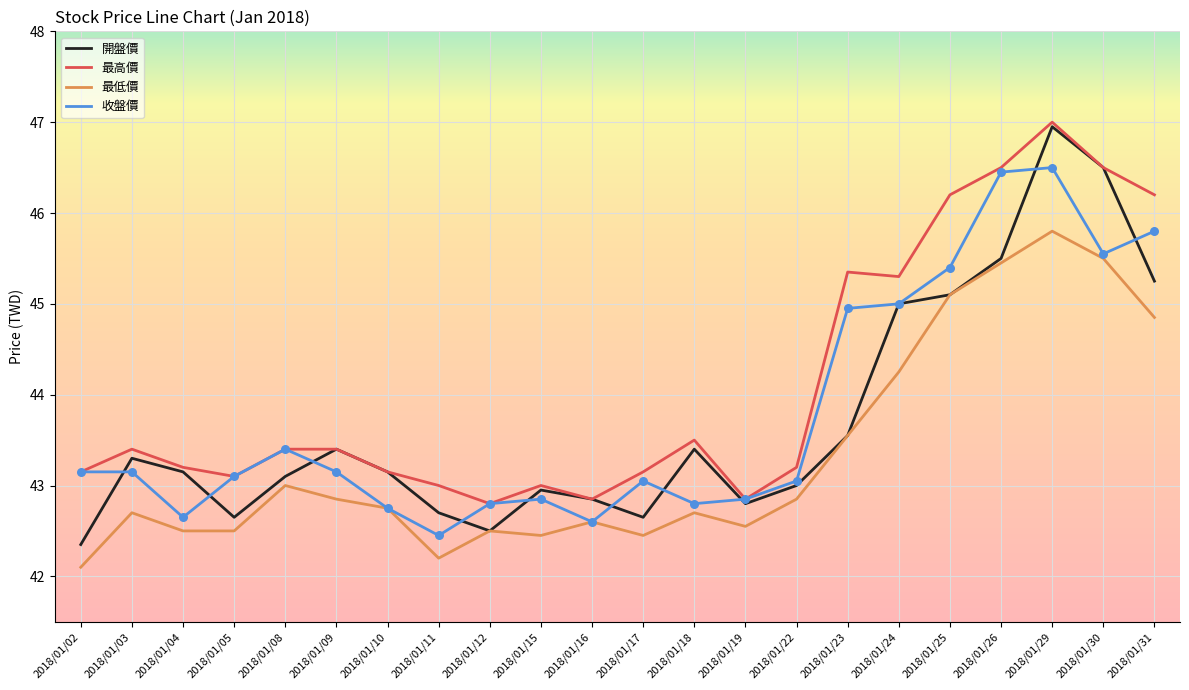

What are all the series names shown in the legend?

開盤價, 最高價, 最低價, 收盤價